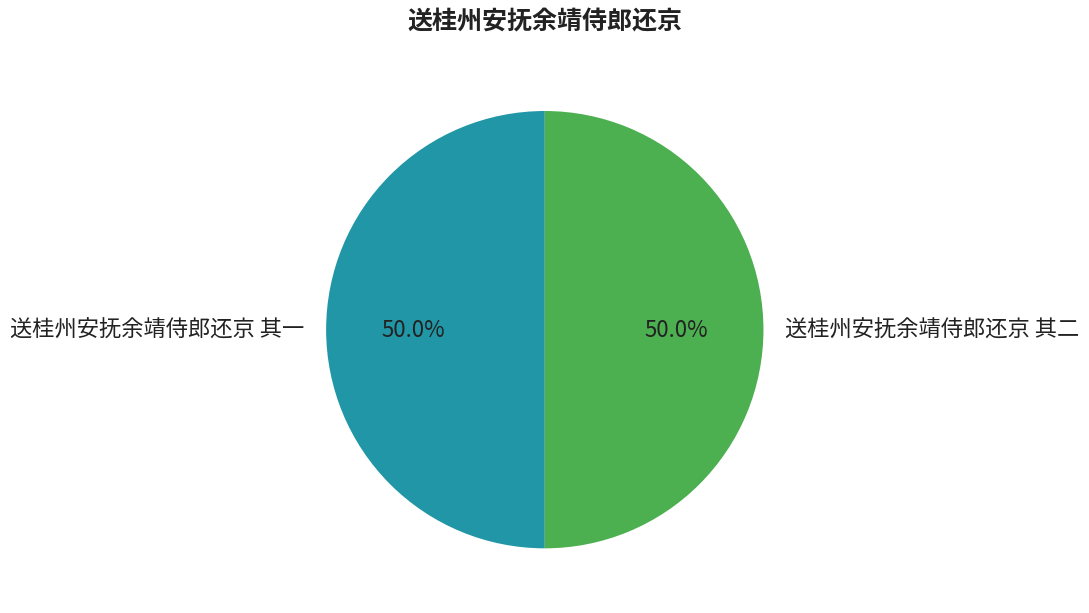

Is the sum of 送桂州安抚余靖侍郎还京 其二 and 送桂州安抚余靖侍郎还京 其一 greater than half?

Yes